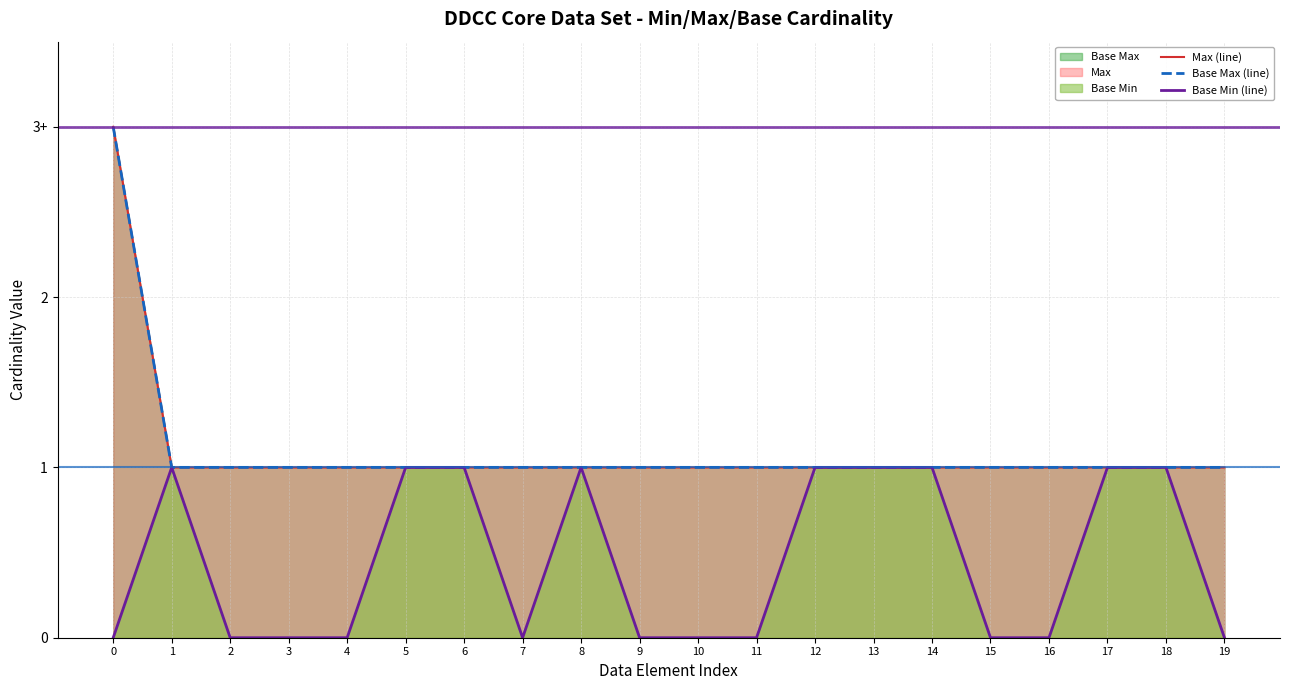

How many lines are shown in the chart?

3